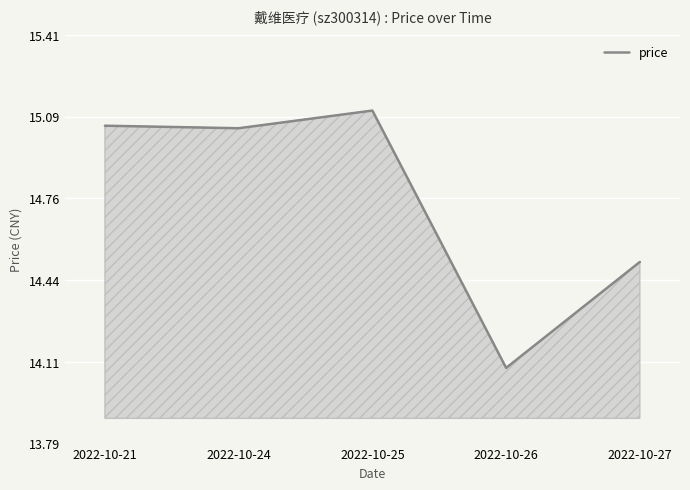

At which label does the data first exceed 15?

2022-10-21